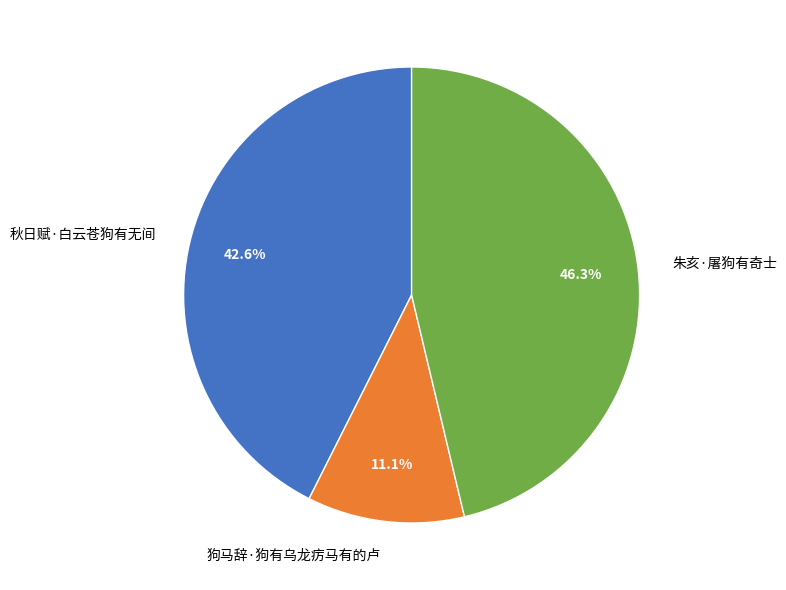

What percentage is the 朱亥·屠狗有奇士 slice, to the nearest percent?

46%